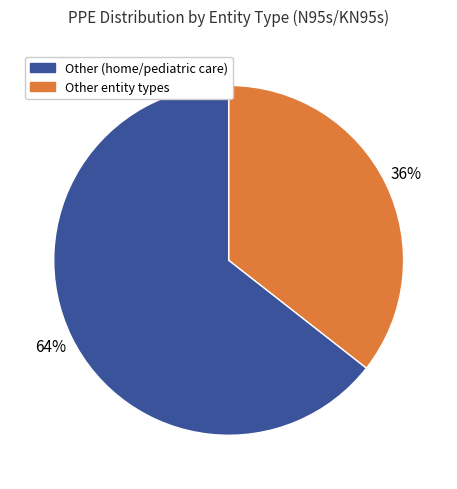

To the nearest percent, what is the average slice percentage?

50%